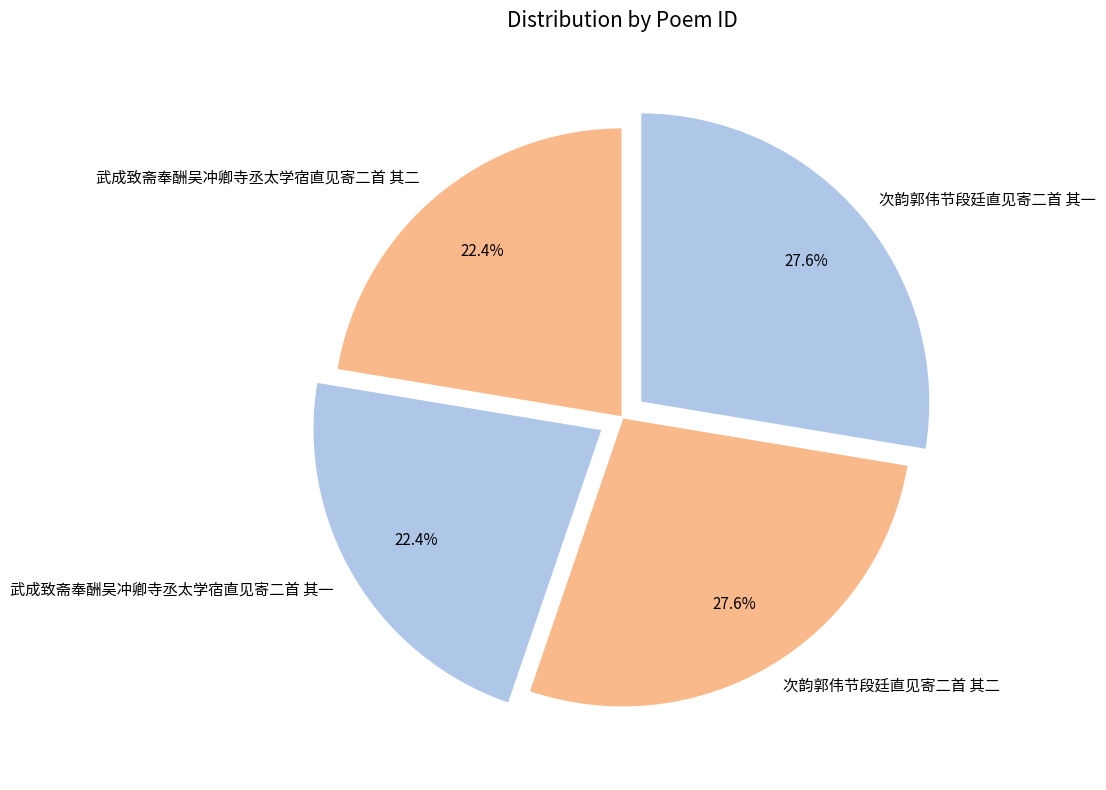

What portion of the pie excludes 武成致斋奉酬吴冲卿寺丞太学宿直见寄二首 其二?

77.6%